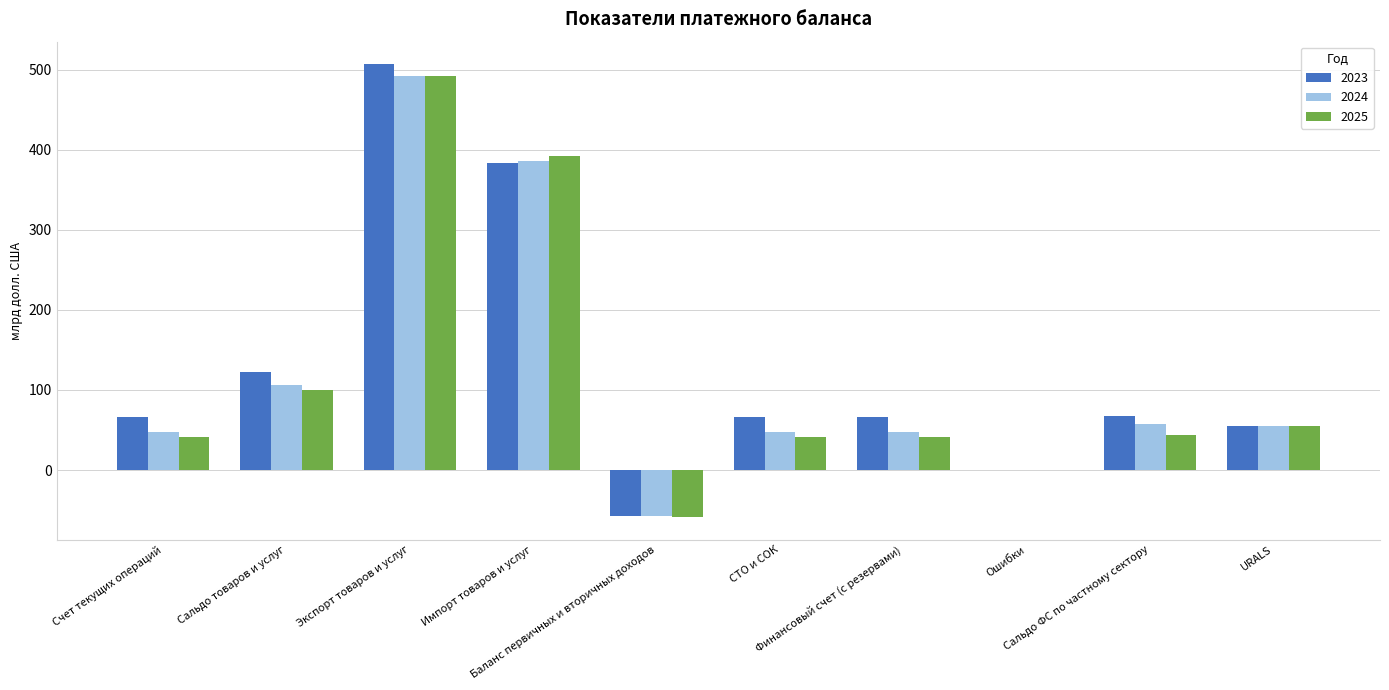

What is the total value across all series at Сальдо товаров и услуг?

329